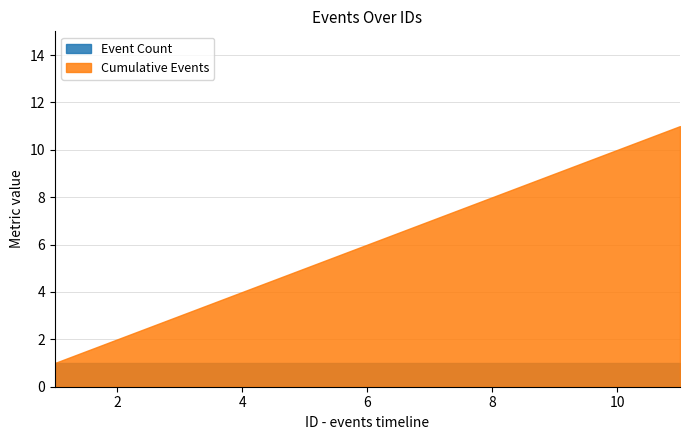

True or false: Event Count and Cumulative Events cross at least once.

False